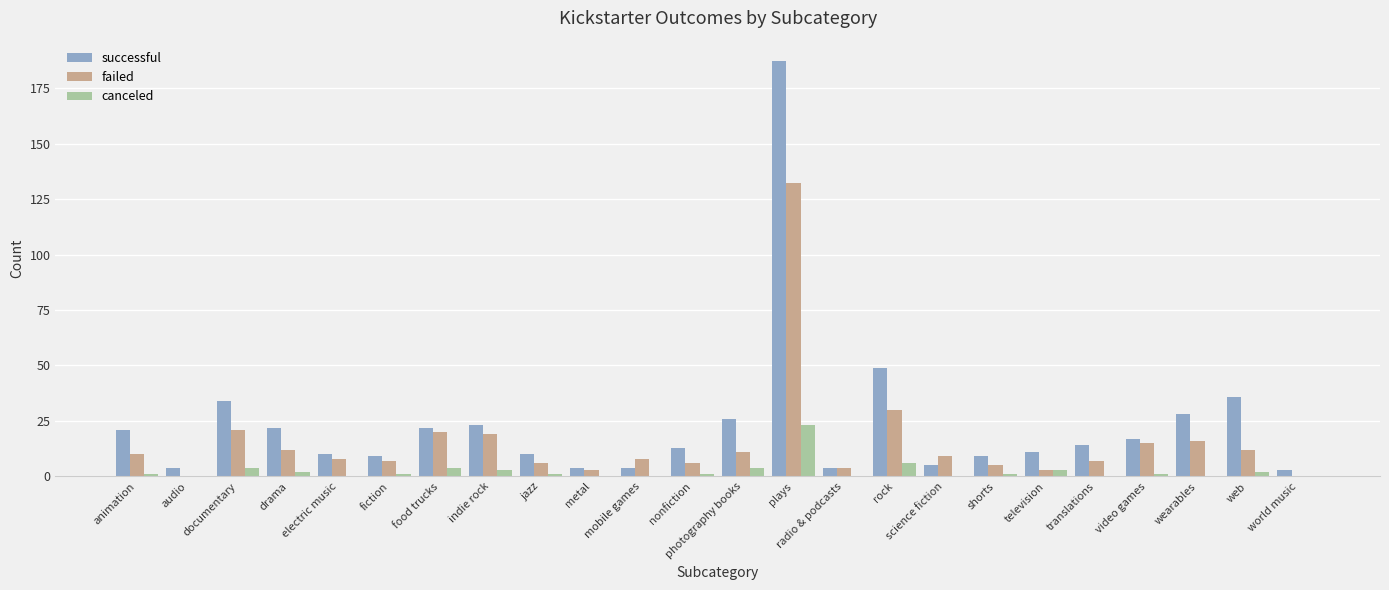

What is the maximum value for successful?

187